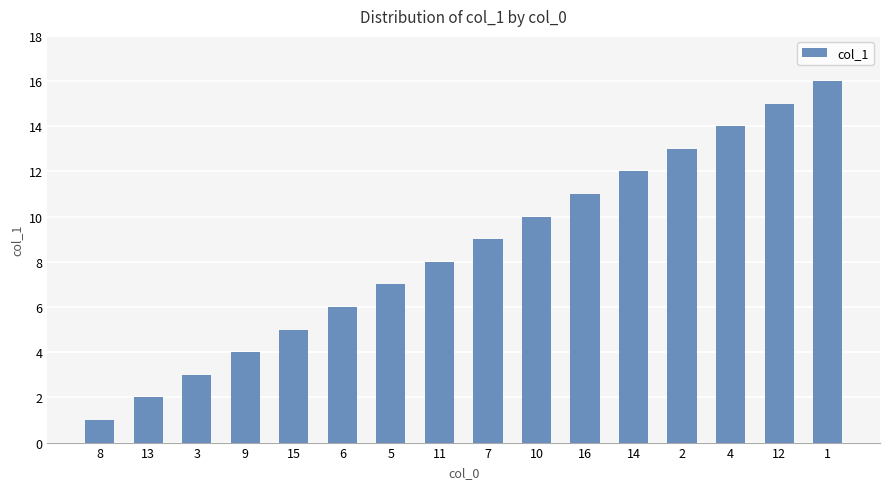

At which label is the value closest to 8?

11